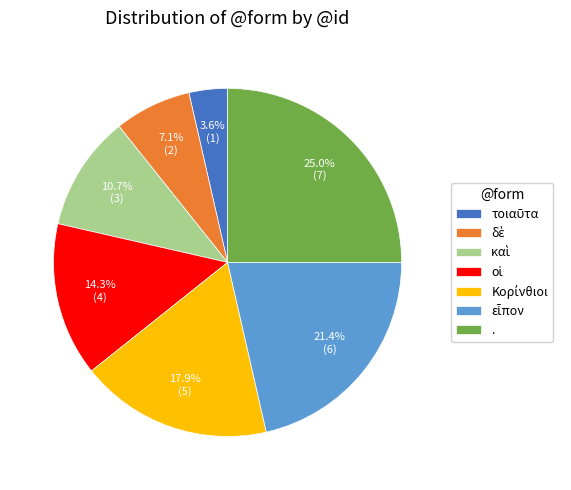

Does . account for over 50% of the chart?

No